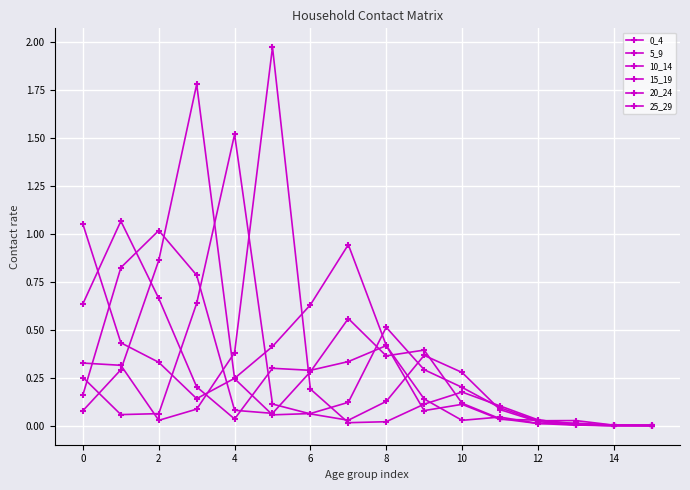

What is the difference between the maximum and minimum values in the 25_29 series?

2.0